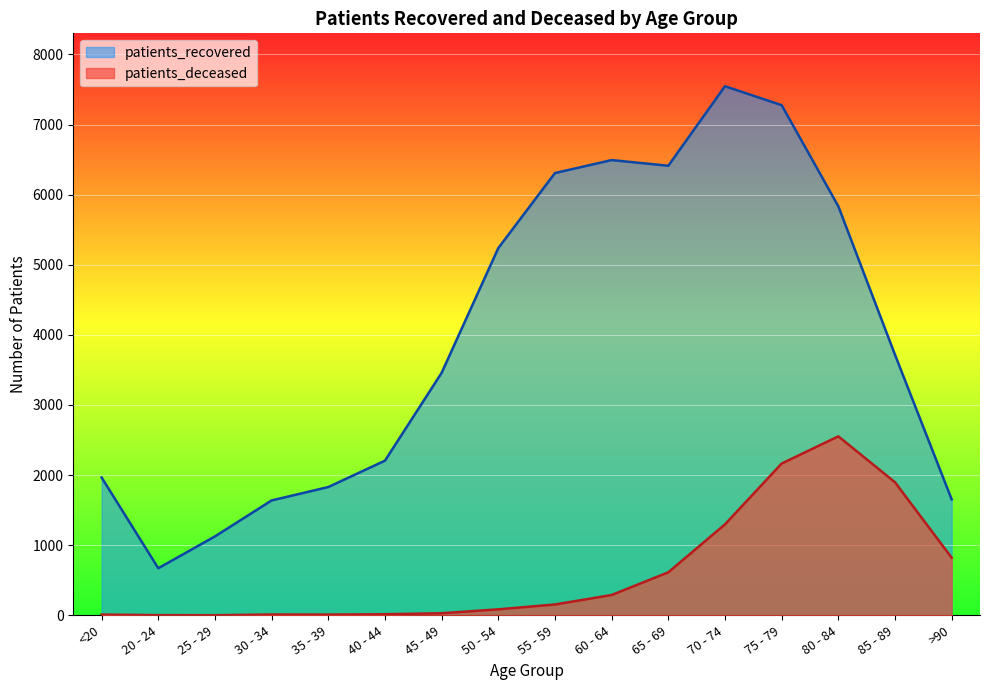

True or false: patients_deceased and patients_recovered intersect in this chart.

False